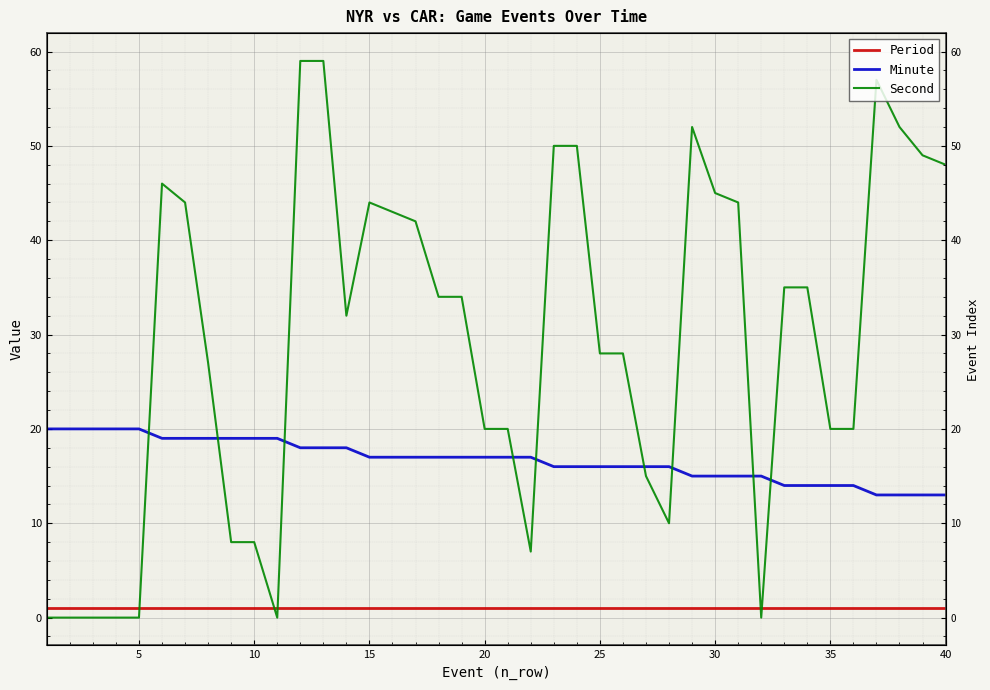

How many data points does each series have?

40